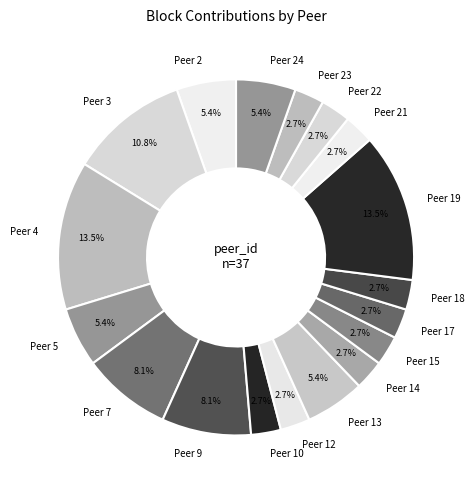

Count the number of slices in the pie.

18